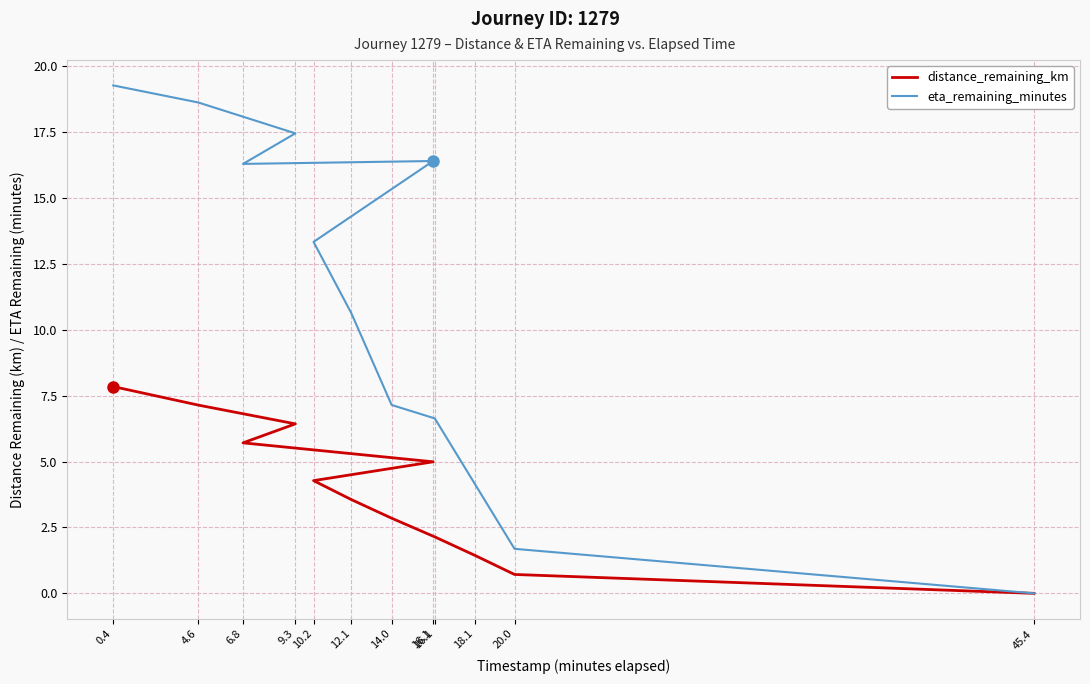

Rank the series by their average value, from lowest to highest.

distance_remaining_km, eta_remaining_minutes